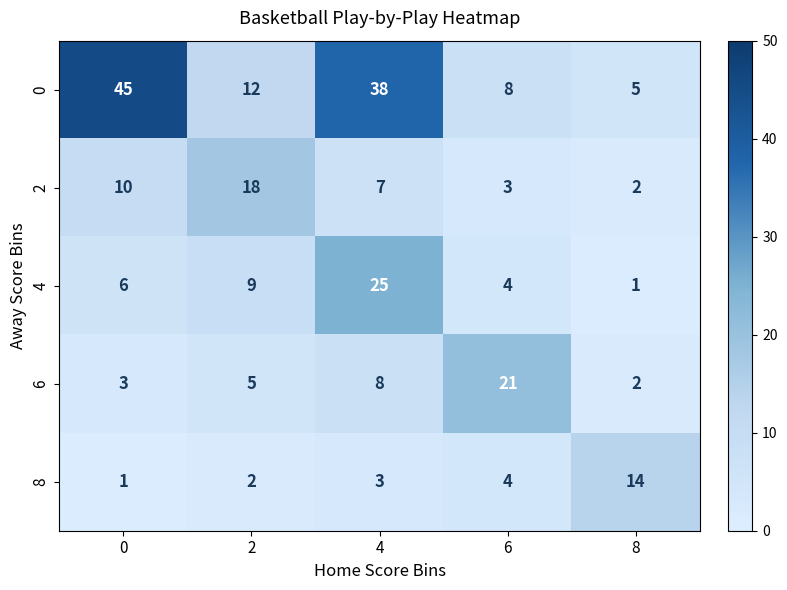

What is the difference between the second highest and minimum values in the 6 series?

6